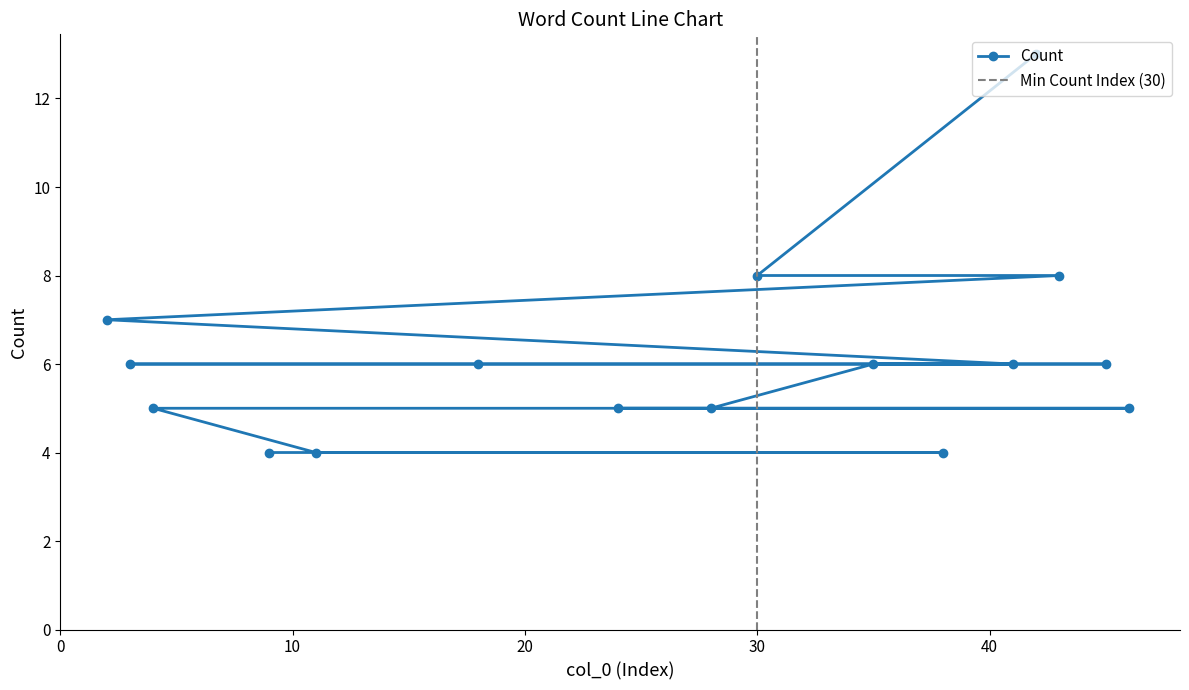

What is the value of the Count point at the 9th from the left?

8